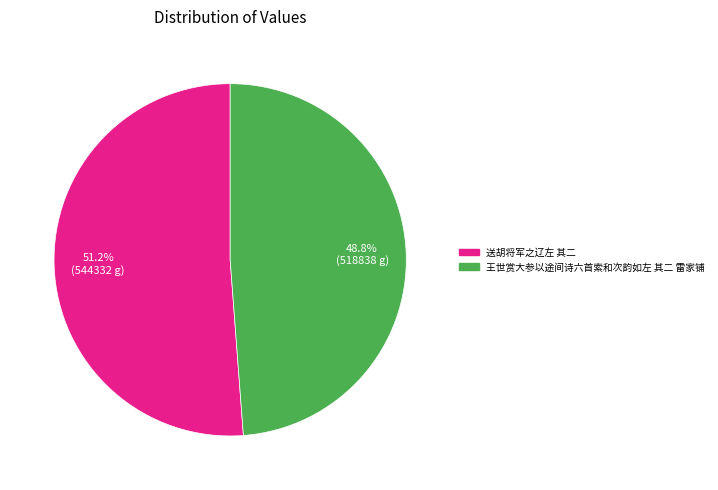

What is the ratio of the value at 王世赏大参以途间诗六首索和次韵如左 其二 雷家铺 to the value at 送胡将军之辽左 其二?

1.0